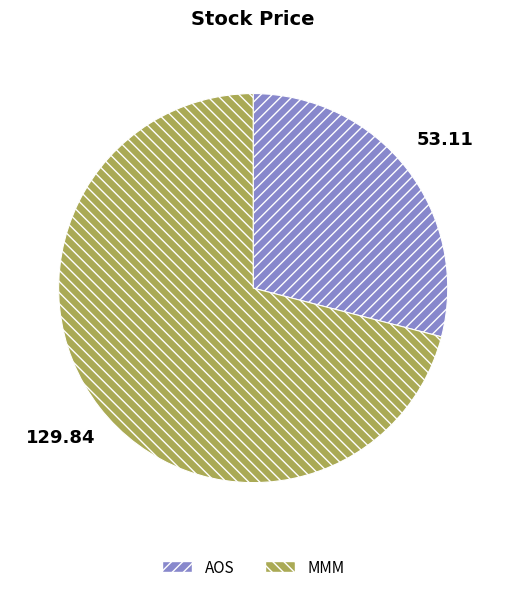

What is the largest slice in the pie chart?

MMM